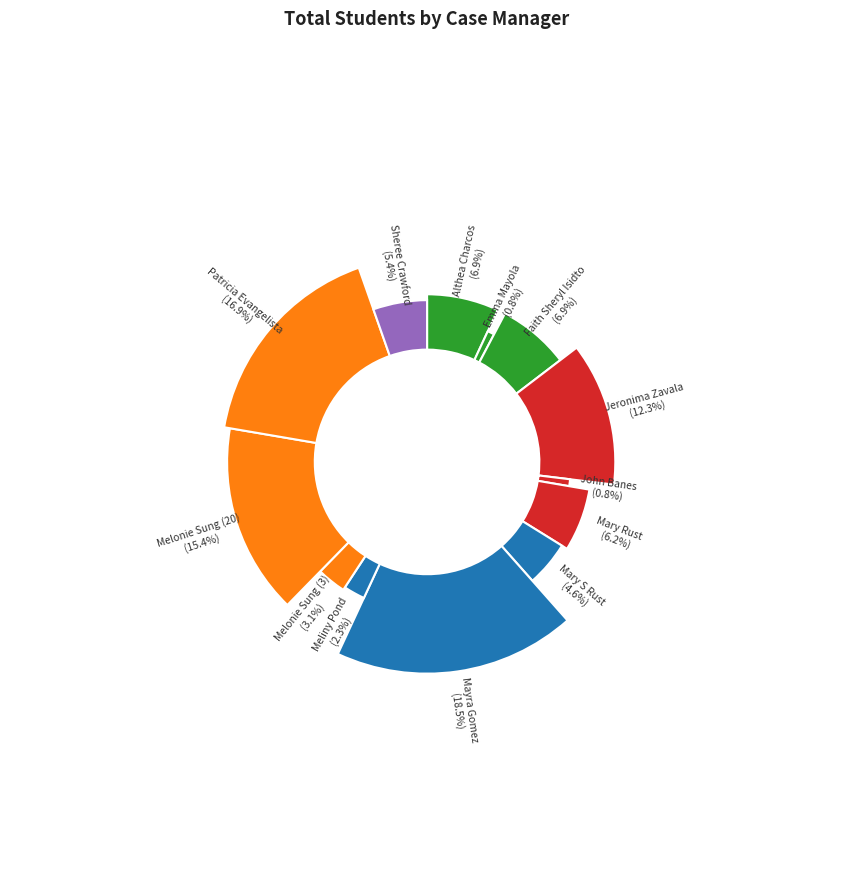

Which slice is the smallest?

Emma Mayola